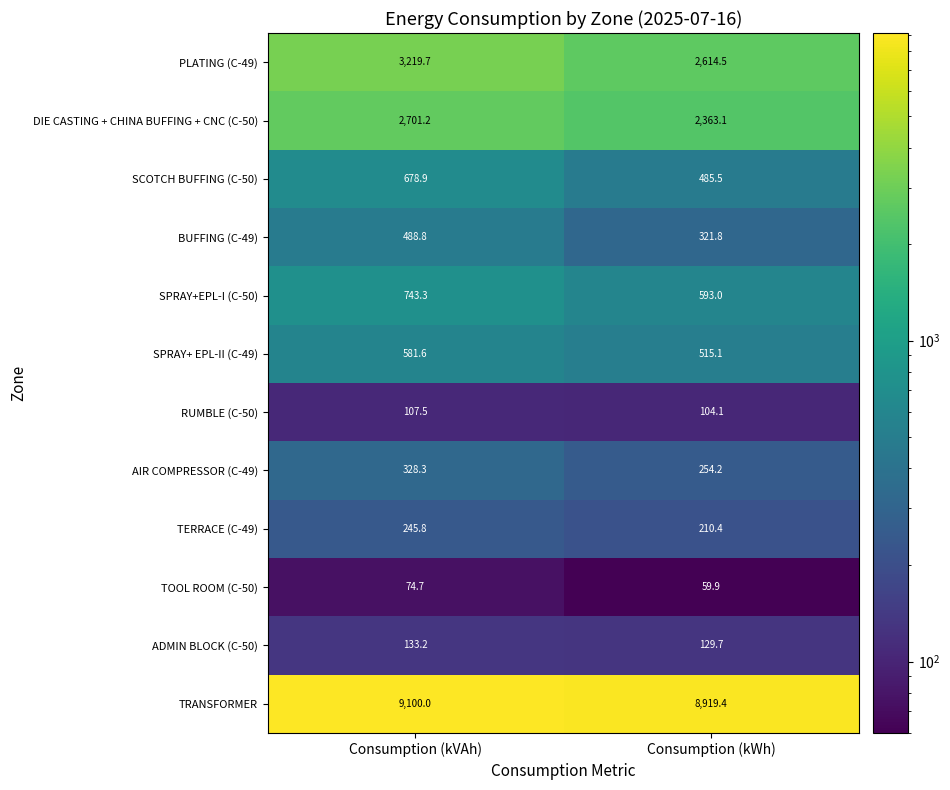

How many data points in BUFFING (C-49) are above 488?

1